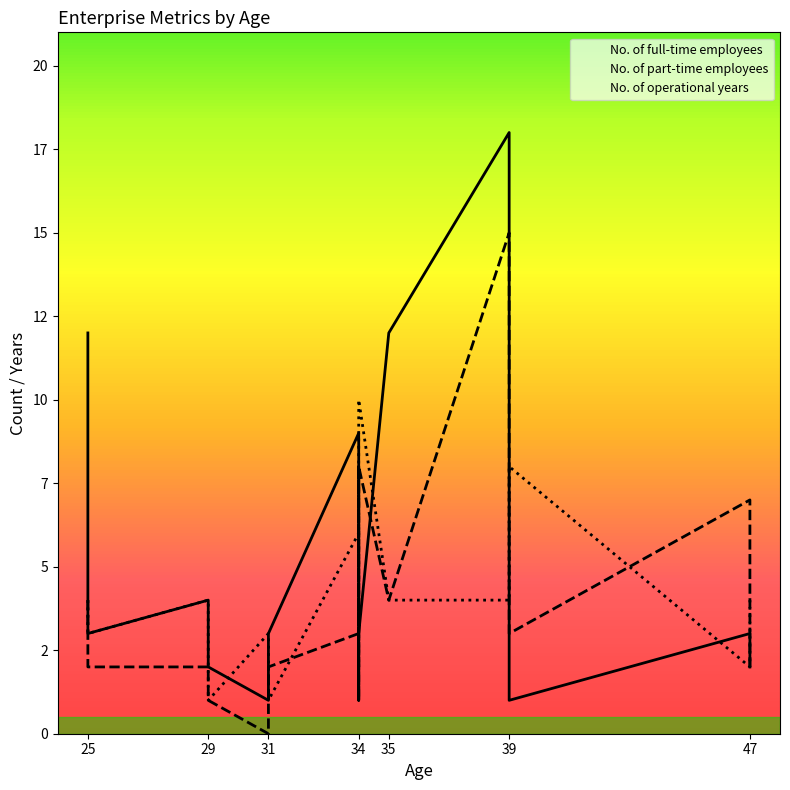

Which series changed the most between 25 and 29?

No. of full-time employees